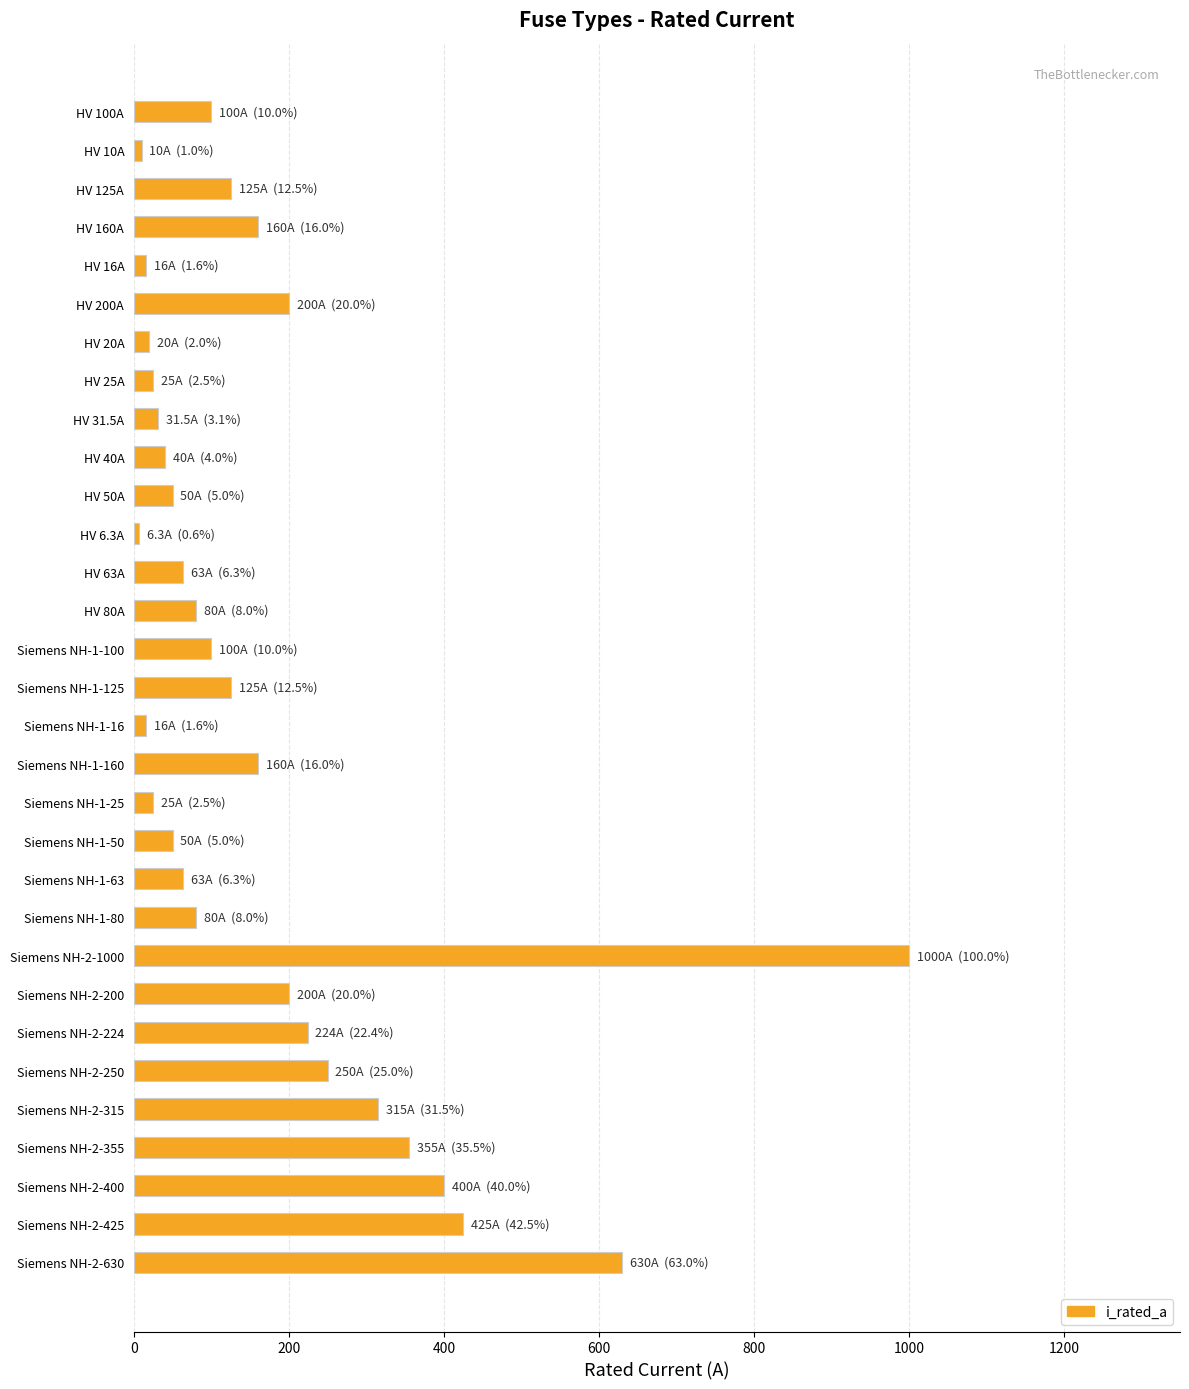

What is the difference between the second highest and second lowest values?

620.0